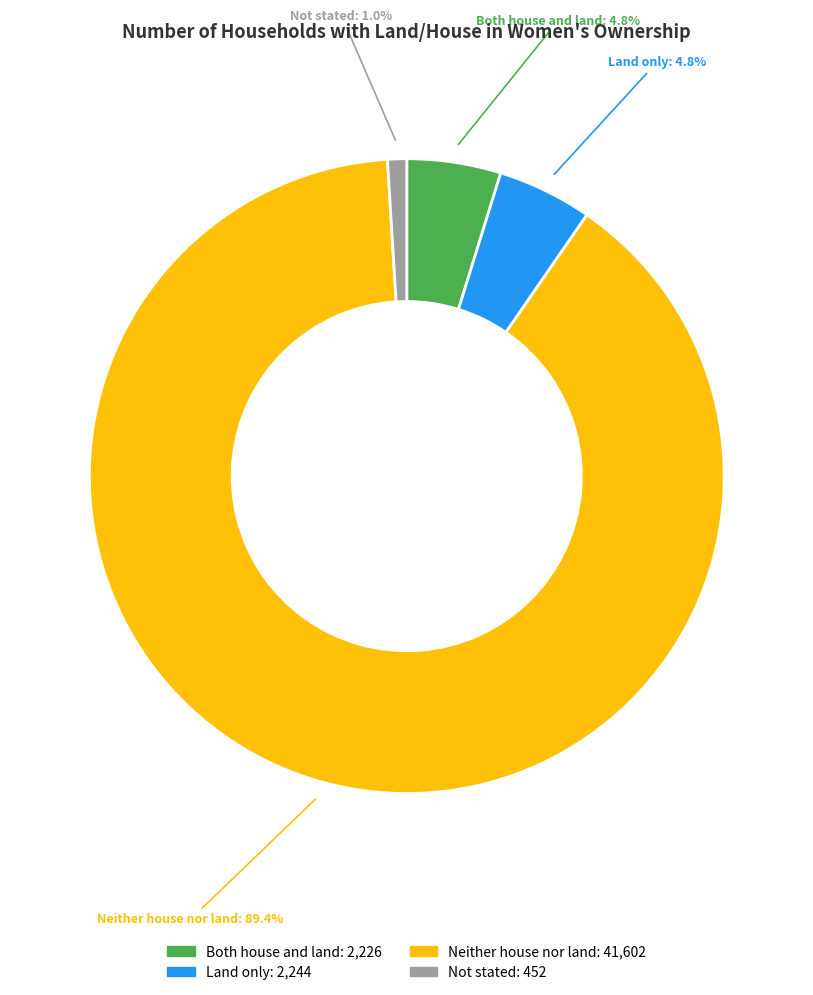

What portion of the pie excludes Both house and land?

95.2%